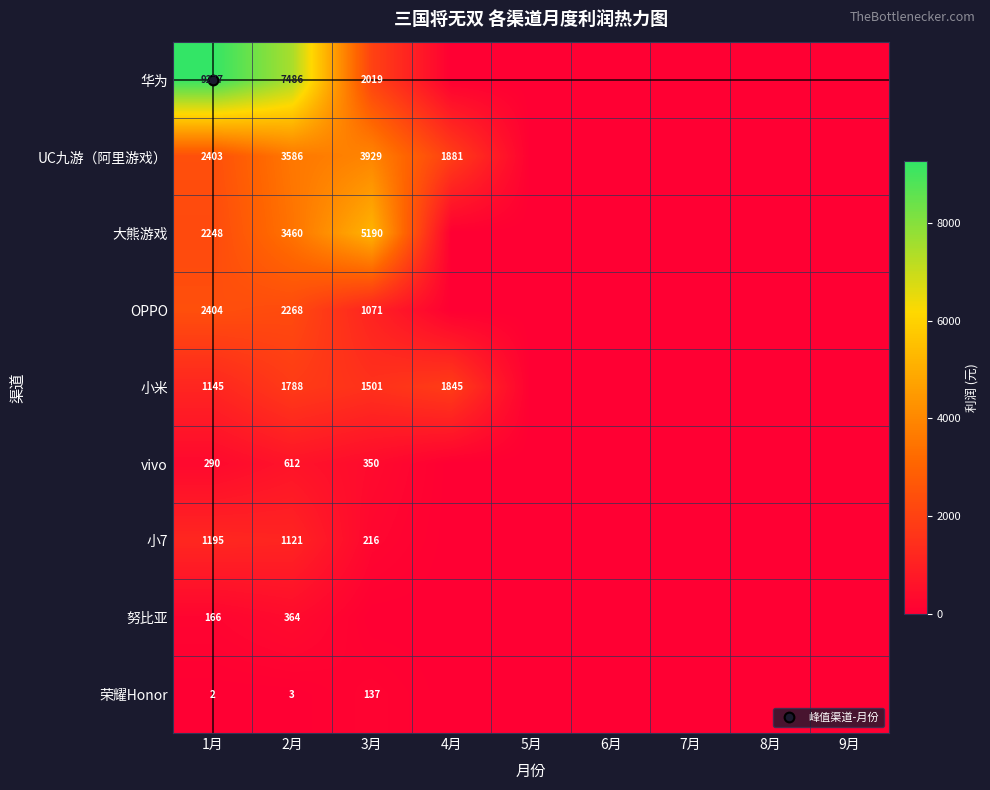

Which series has the largest range (max minus min)?

华为